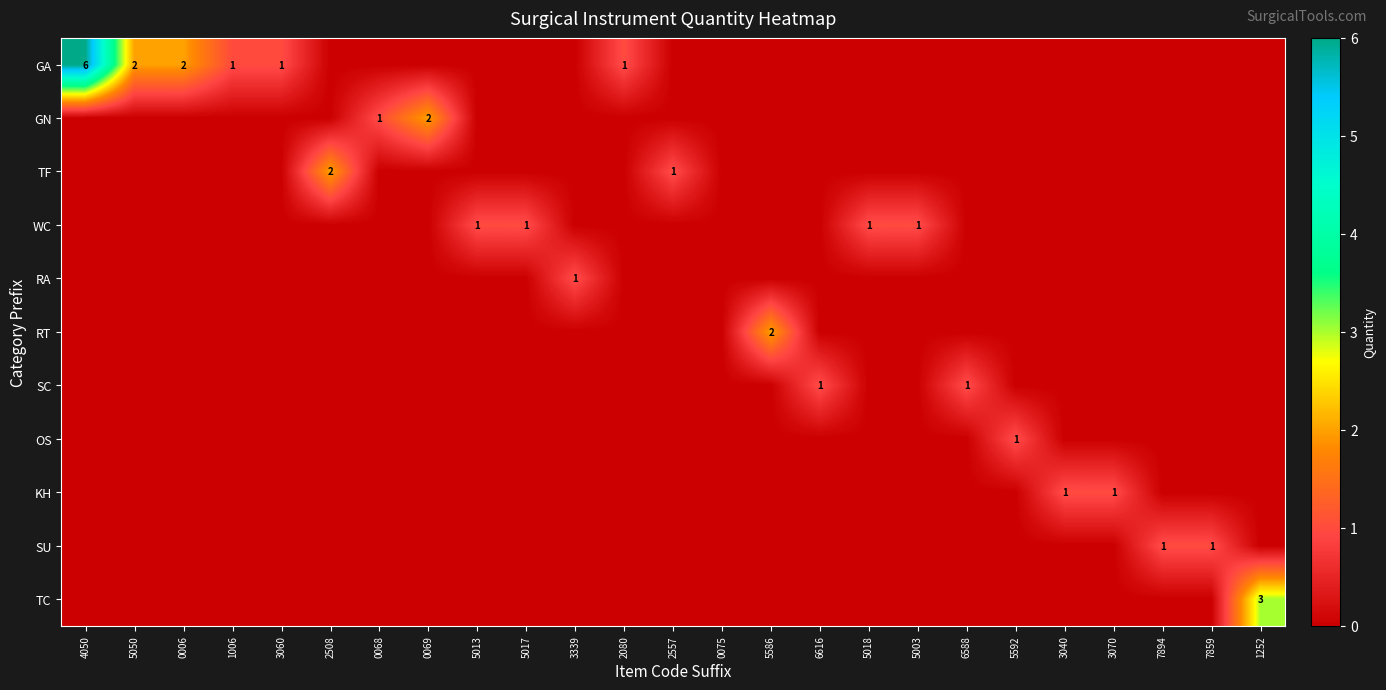

The row_4 series shows 0 at 5013. True or false?

False